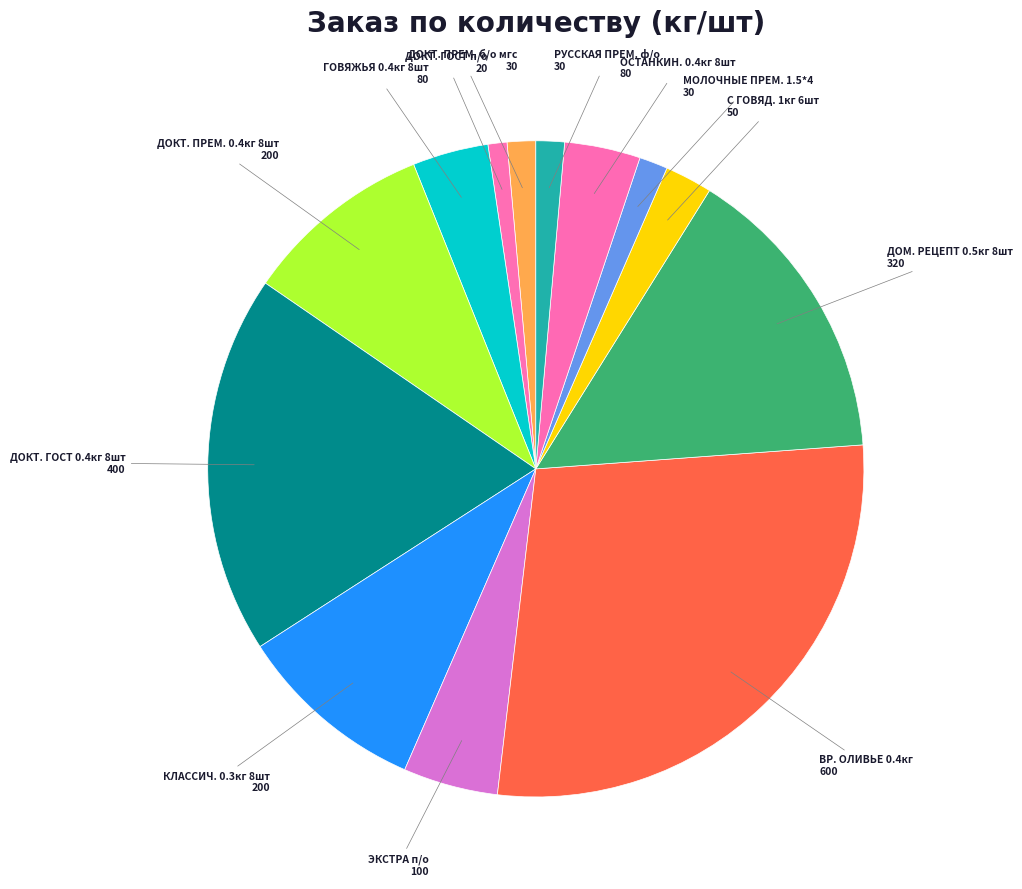

How many segments does this pie chart have?

13